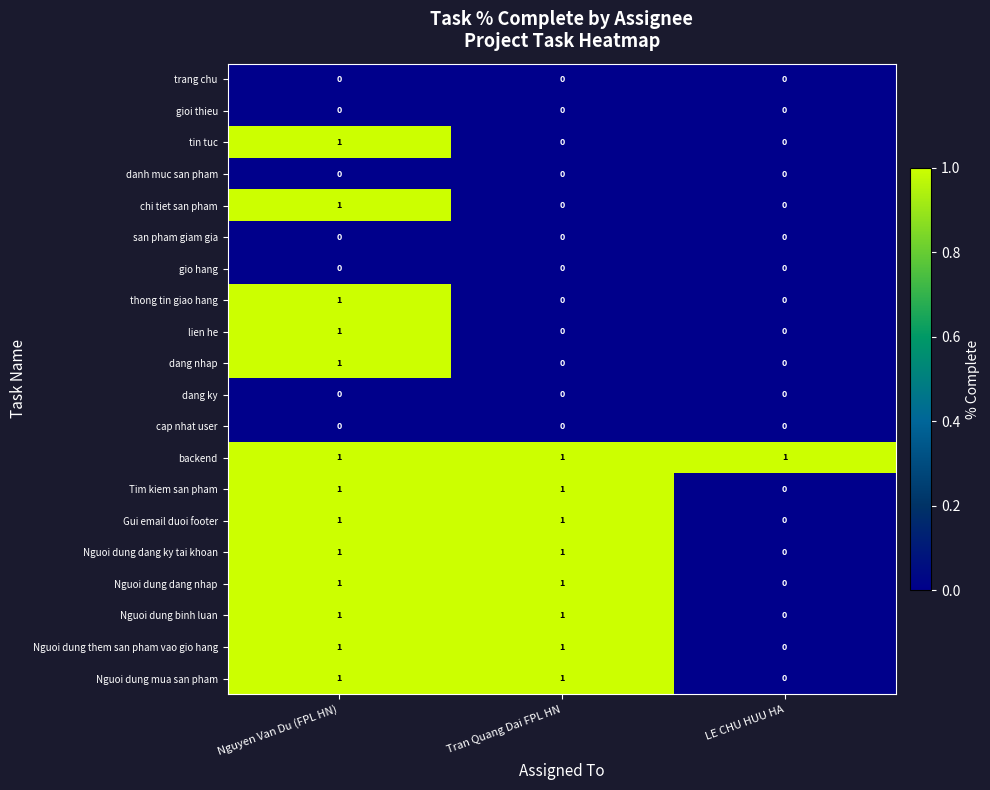

The Tim kiem san pham series shows 1 at Tran Quang Dai FPL HN. True or false?

True